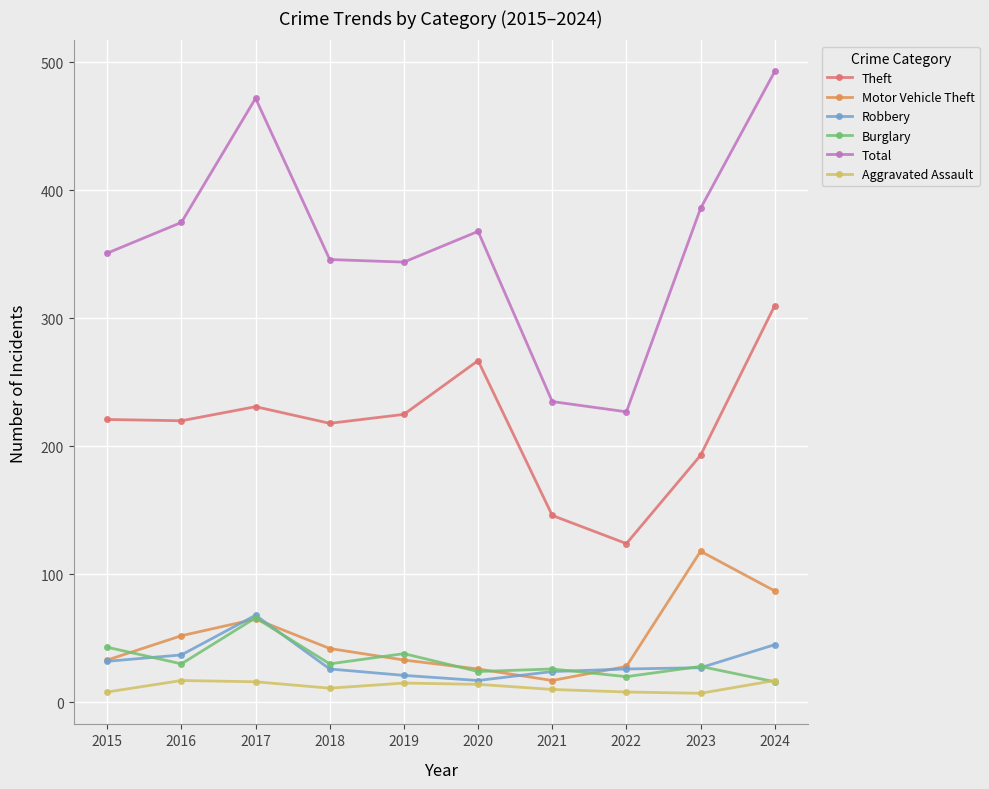

How many interior local valleys does the Total series have?

2